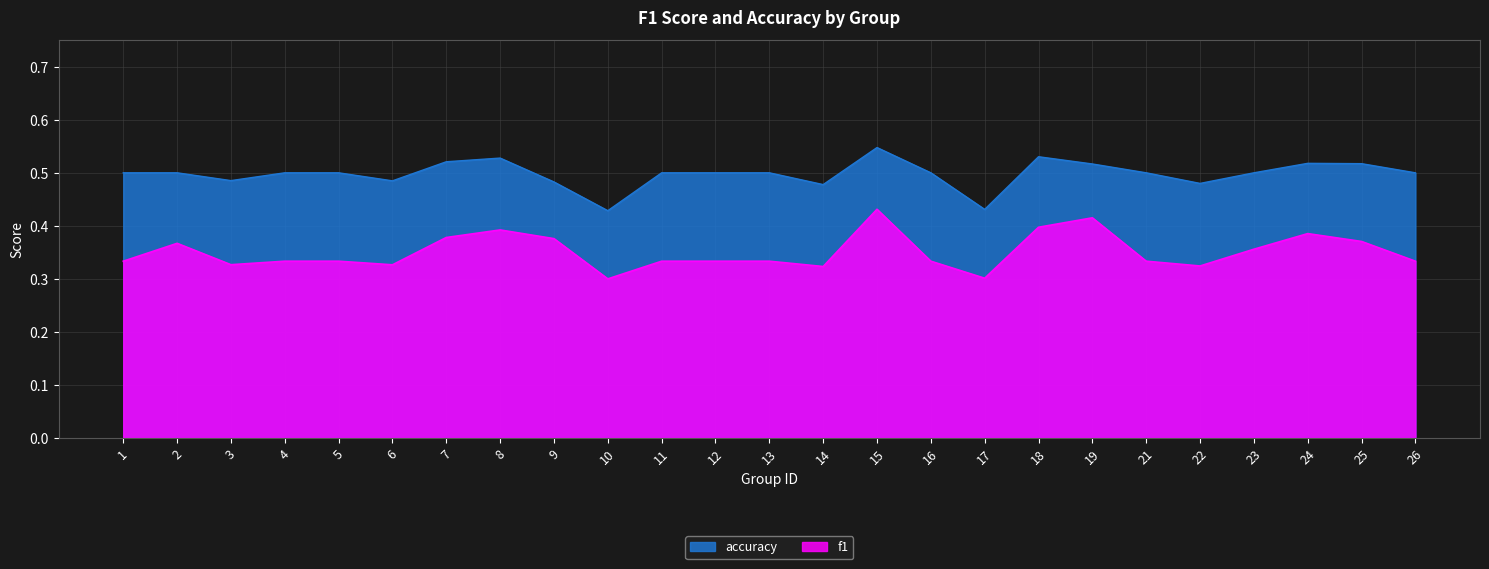

Rank the series by their maximum value, from highest to lowest.

accuracy, f1